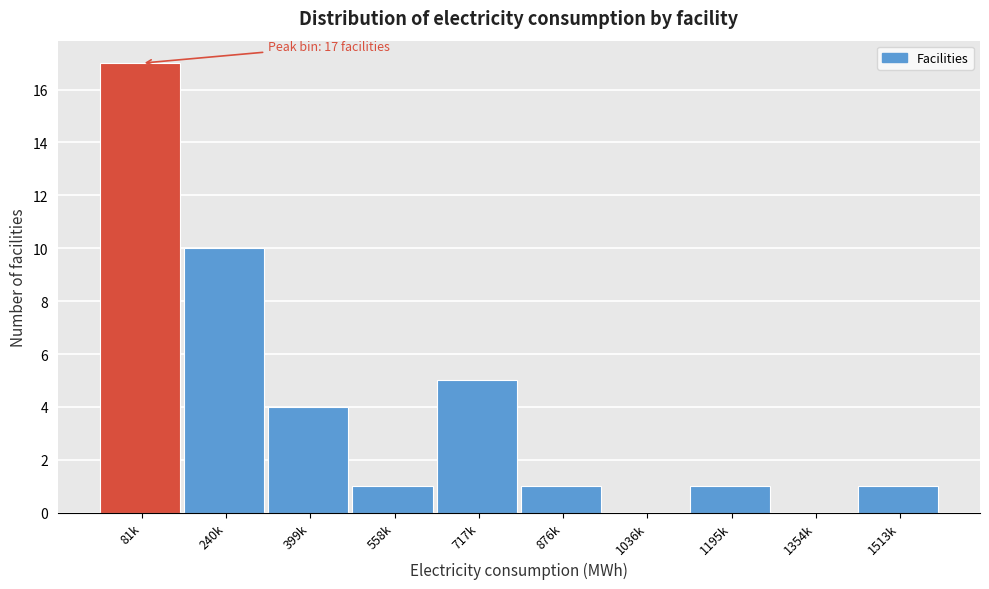

Reading left to right, extract all data points from this chart.

81k=17	240k=10	399k=4	558k=1	717k=5	876k=1	1036k=0	1195k=1	1354k=0	1513k=1